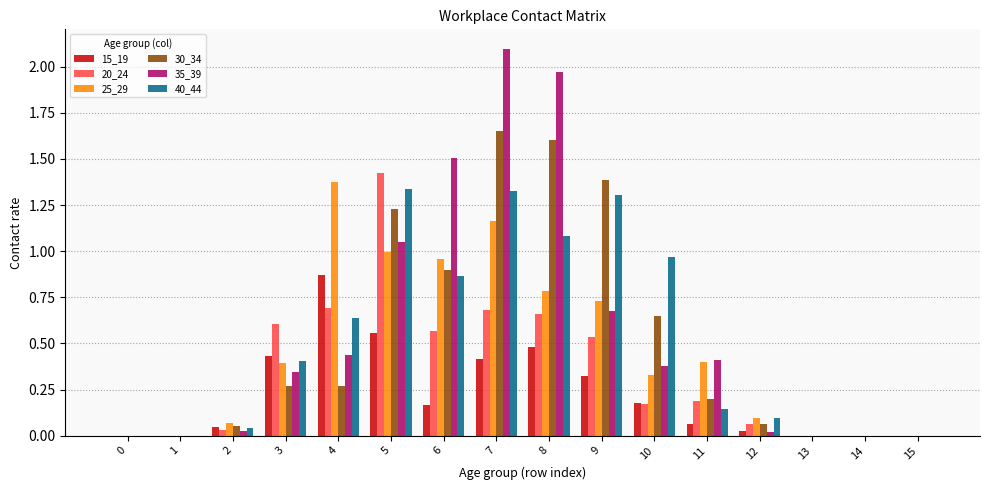

At which category is the sum across all series the highest?

7